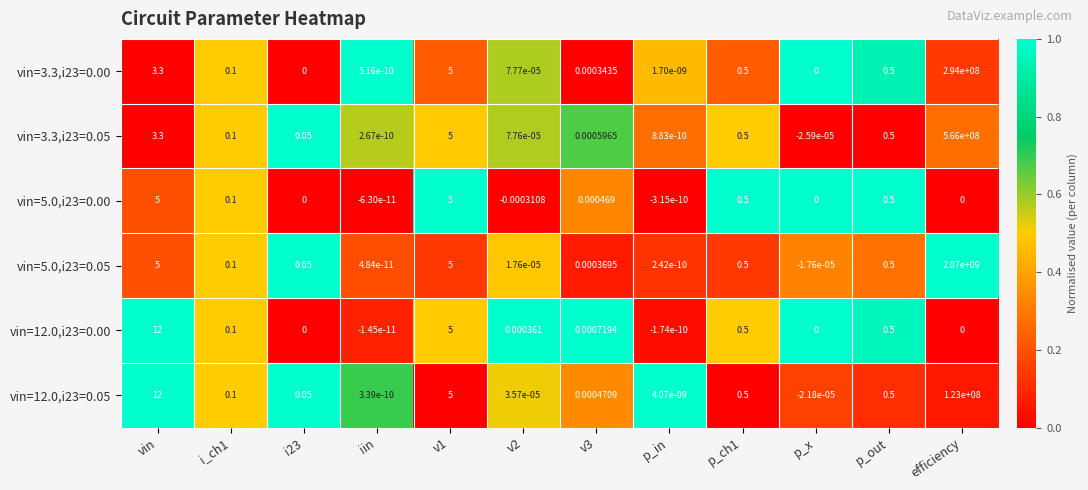

Where does the vin=5.0,i23=0.05 series first go above 0?

vin